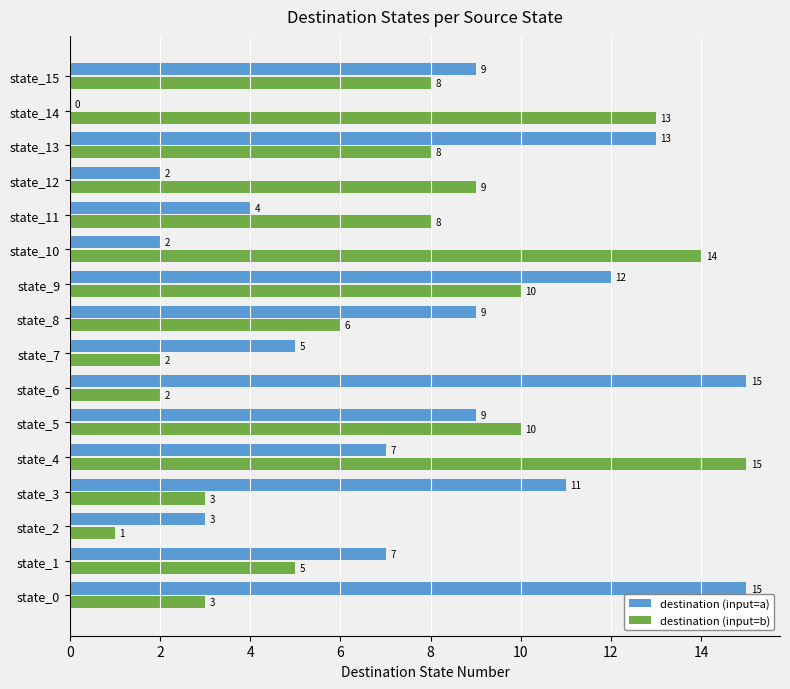

Which series has the largest total across all categories?

destination (input=a)